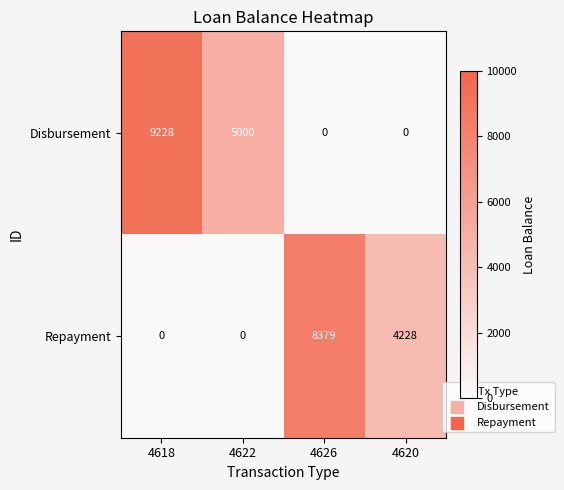

Which series has the largest total across all categories?

Disbursement